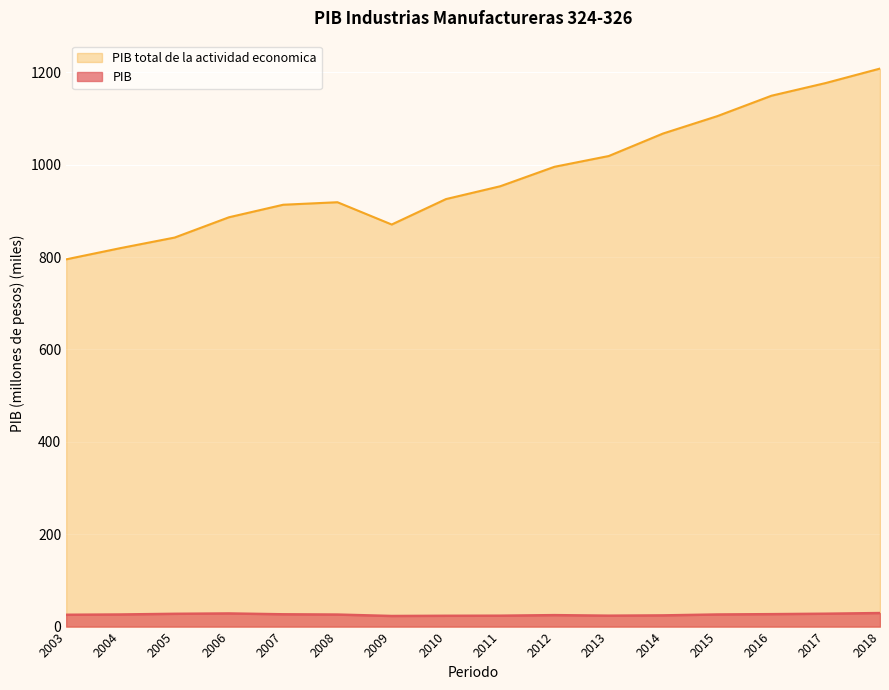

True or false: PIB and PIB total de la actividad economica cross at least once.

False